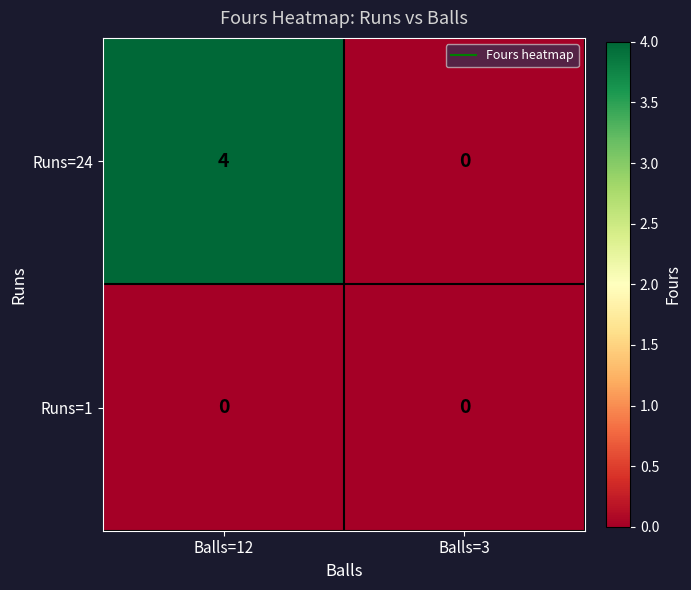

Which series changed the most between Balls=12 and Balls=3?

Runs=24